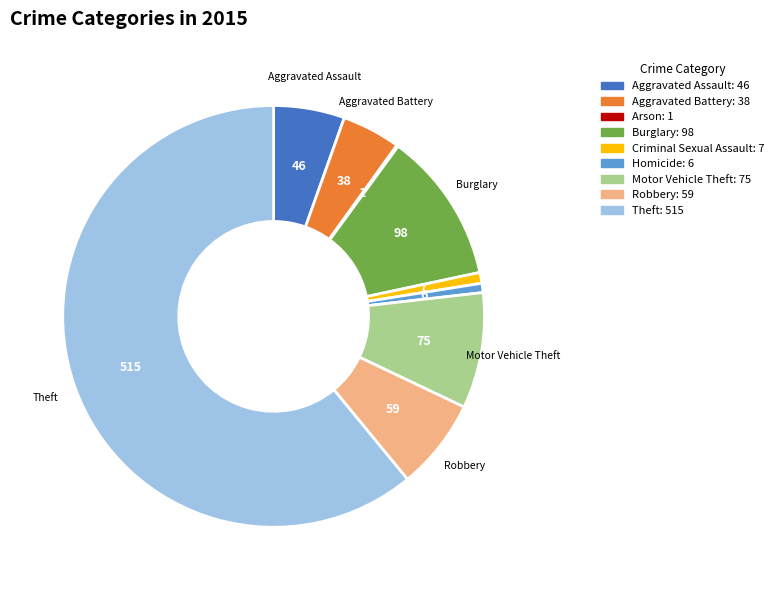

True or false: Burglary accounts for 1% of the total.

False